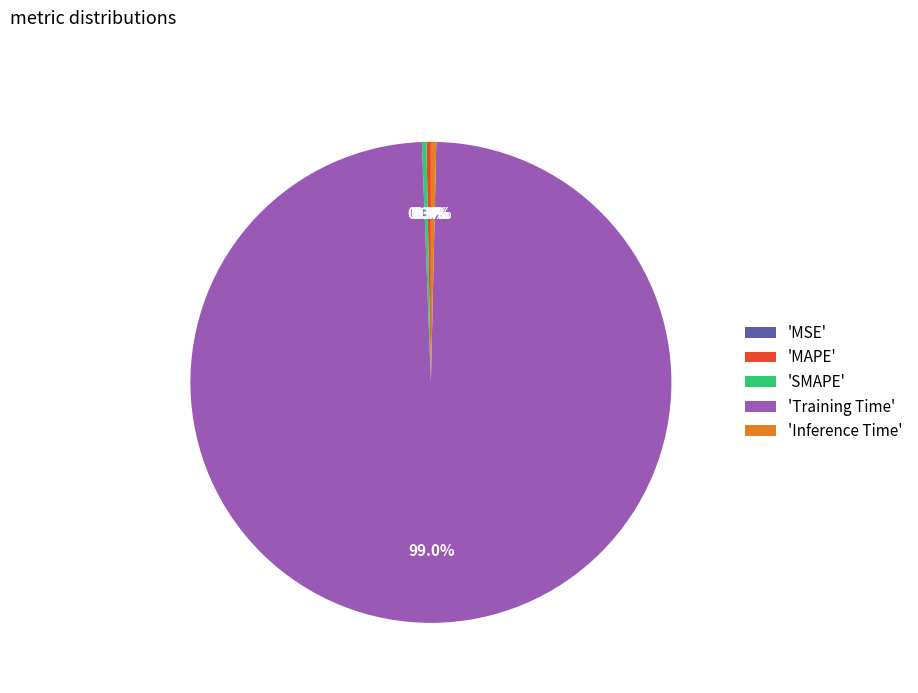

Is there any slice that represents more than half of the pie?

Yes